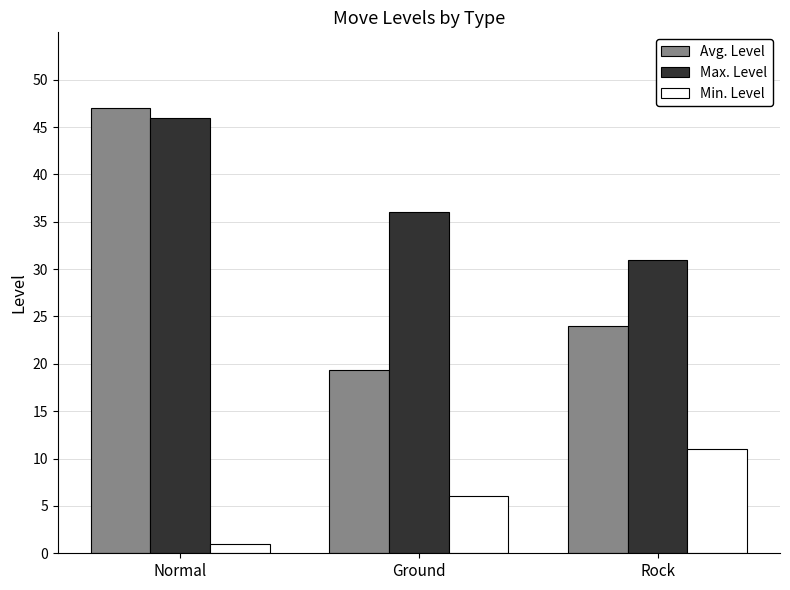

Reading left to right, transcribe all the data shown in this chart.

Avg. Level: 47.0	19.3	24.0
Max. Level: 46.0	36.0	31.0
Min. Level: 1.0	6.0	11.0